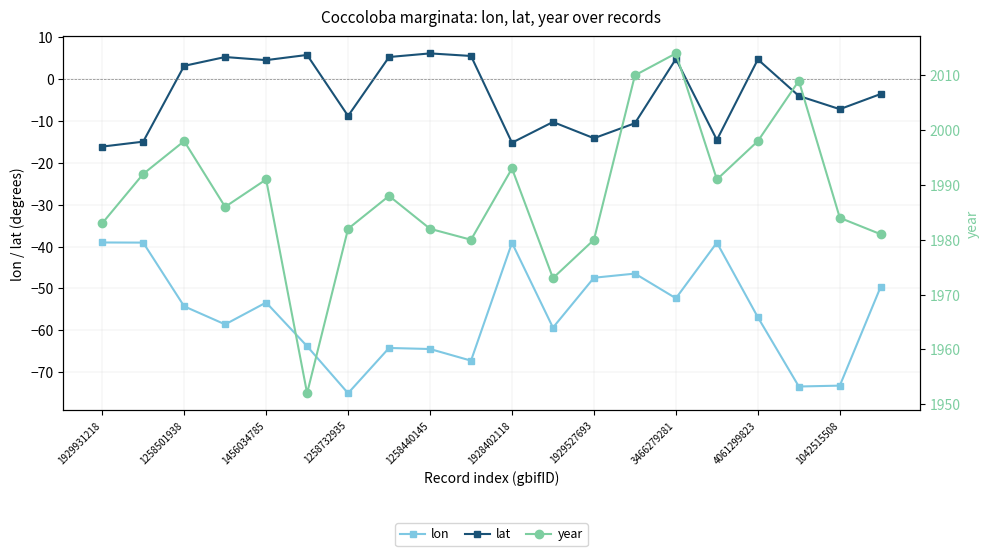

Which has a higher value, 12 or 1258732935?

12